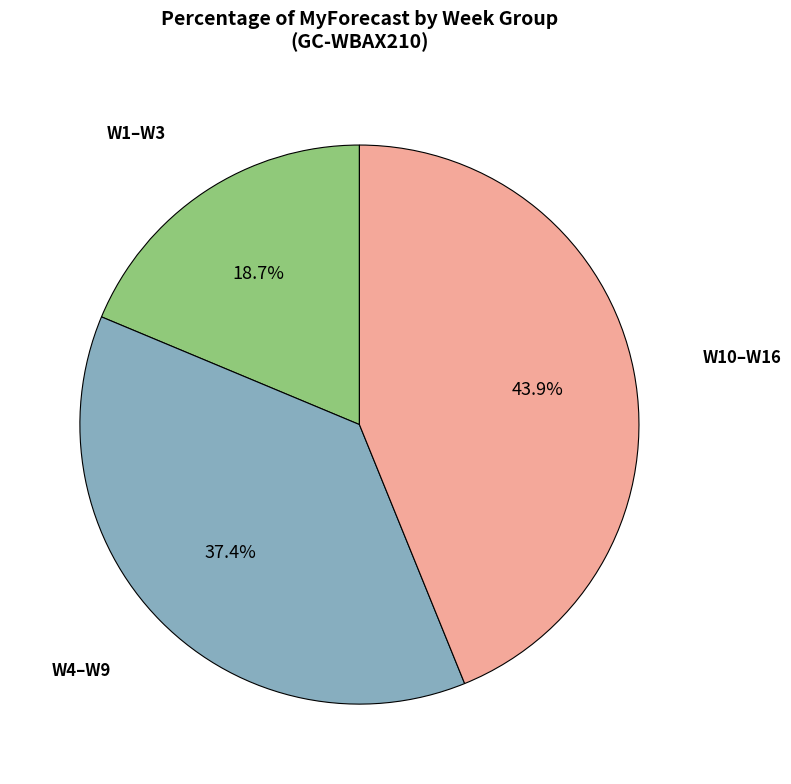

Is there any slice that represents more than half of the pie?

No